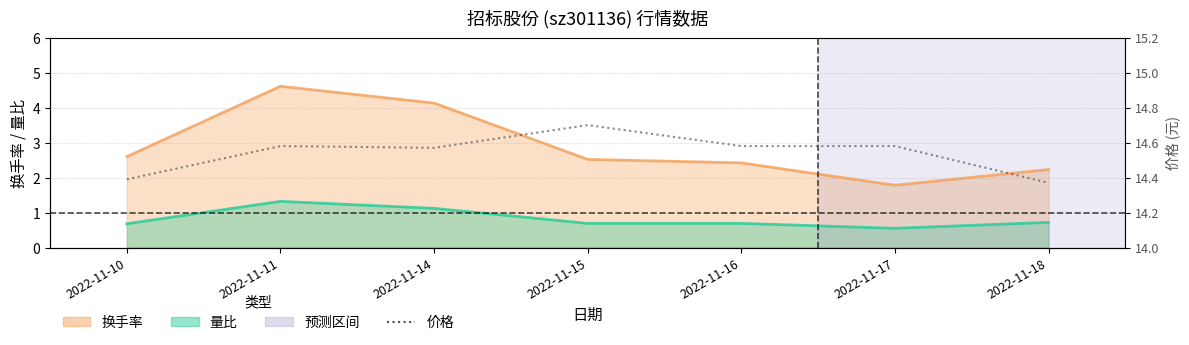

What is the sum of all values?

101.8